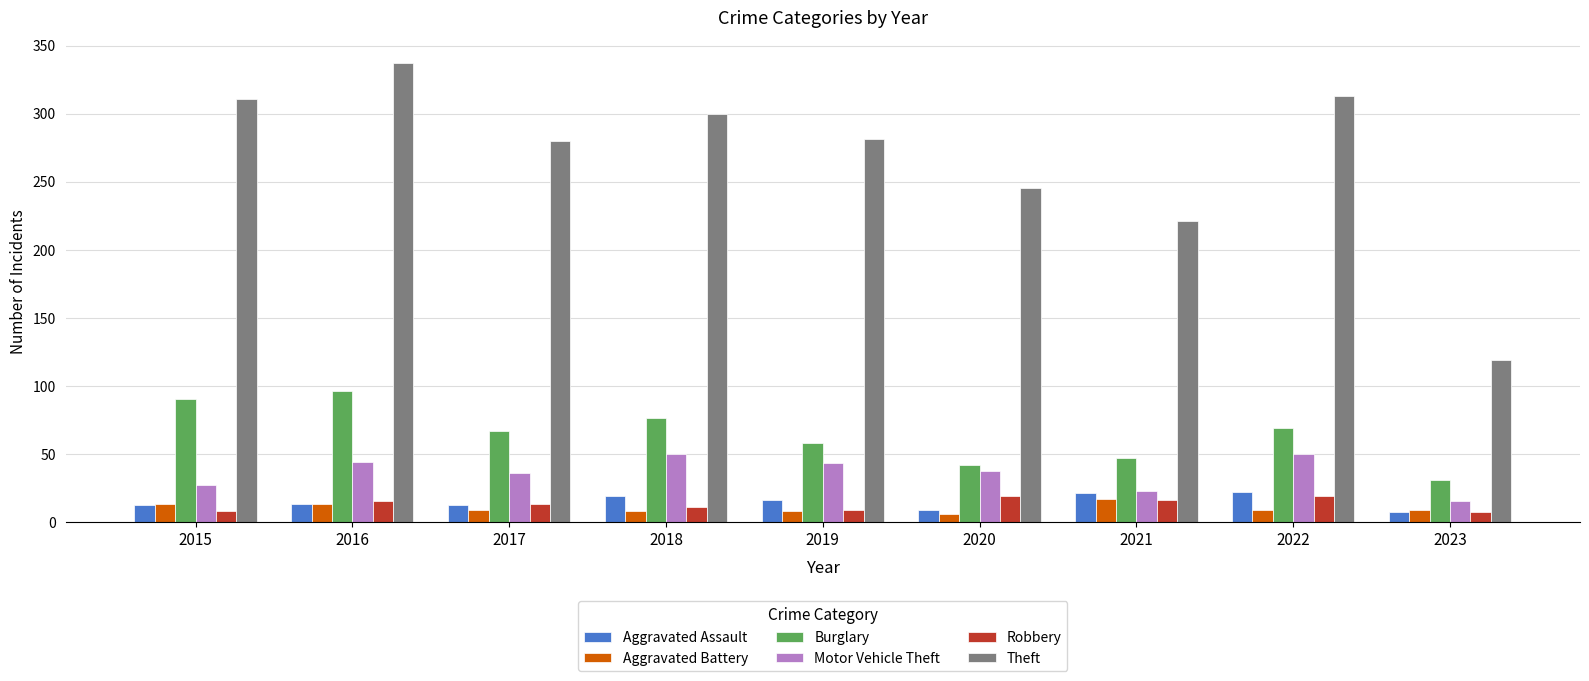

What is the sum of all Aggravated Assault values?

131